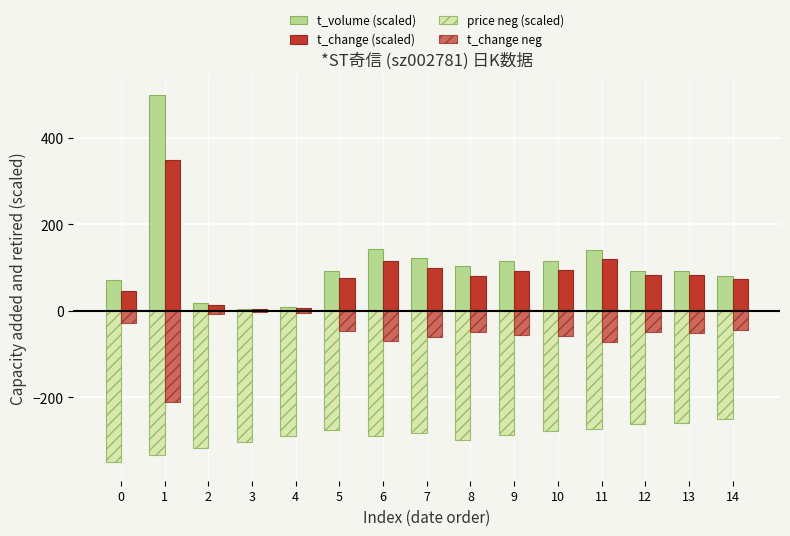

Which has a higher value, 10 or 13?

10